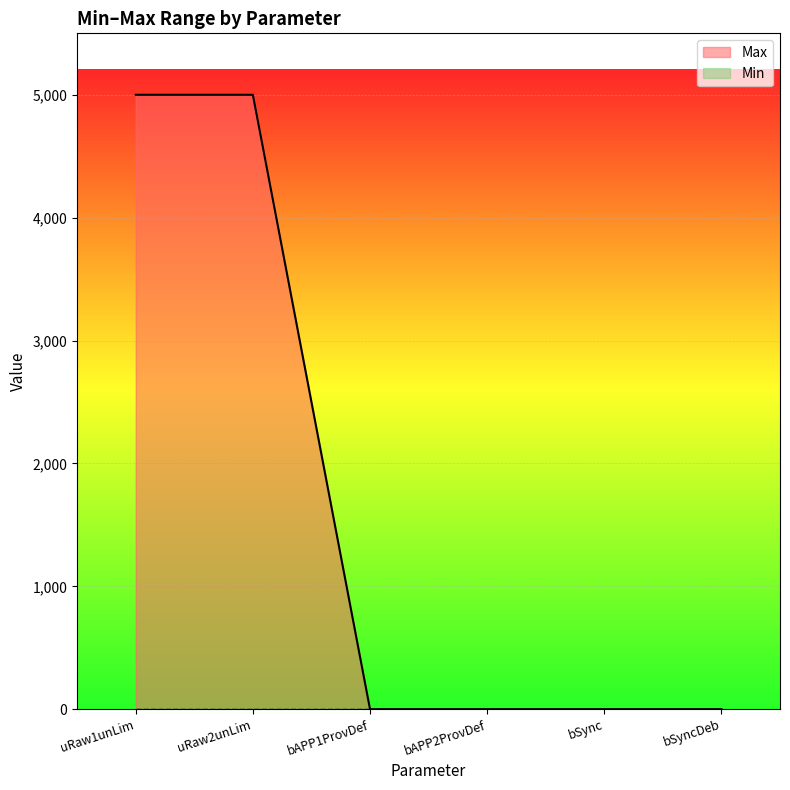

Which series has the largest total across all categories?

Max